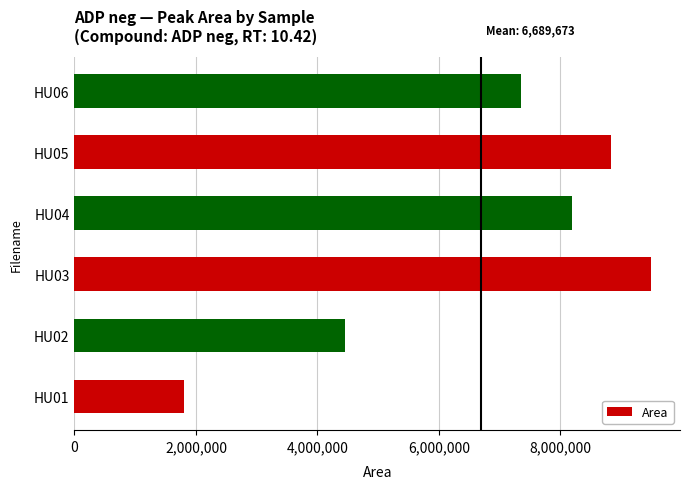

What is the difference between the maximum and minimum values?

7683896